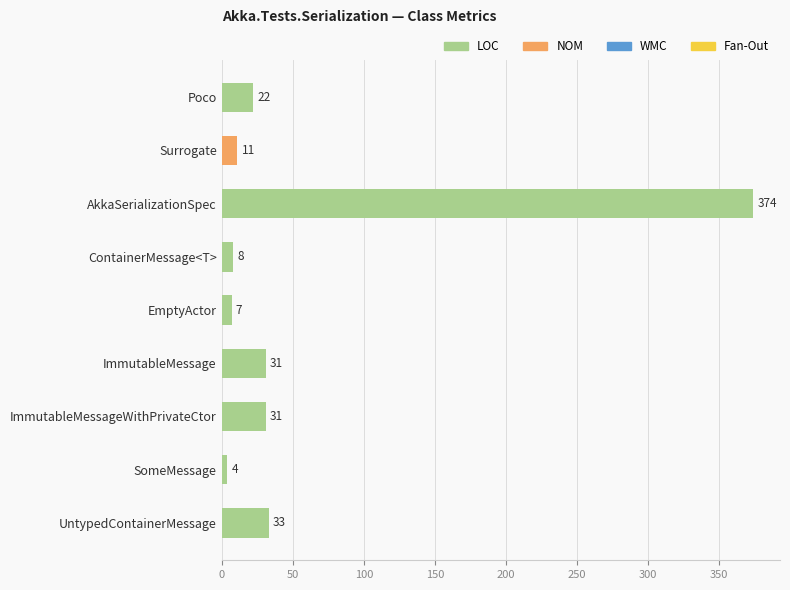

Between EmptyActor and ImmutableMessage, which is larger?

ImmutableMessage